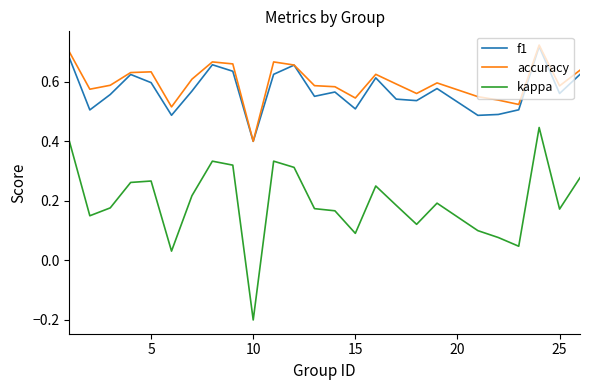

True or false: accuracy and kappa intersect in this chart.

False